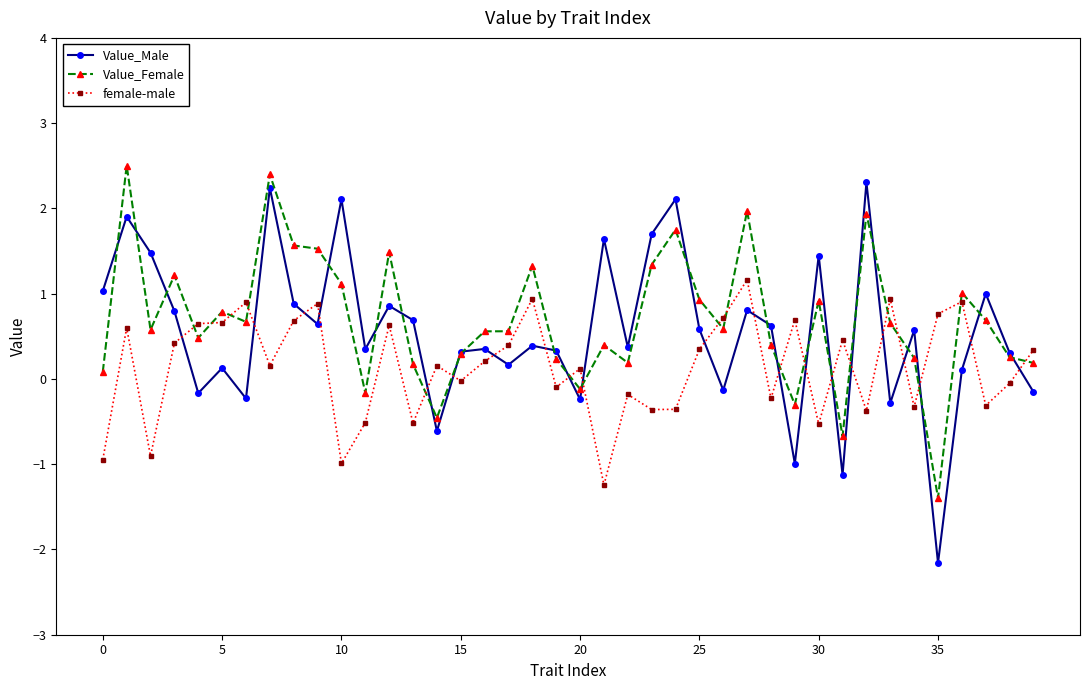

What is the lowest value of the Value_Male series?

-2.2